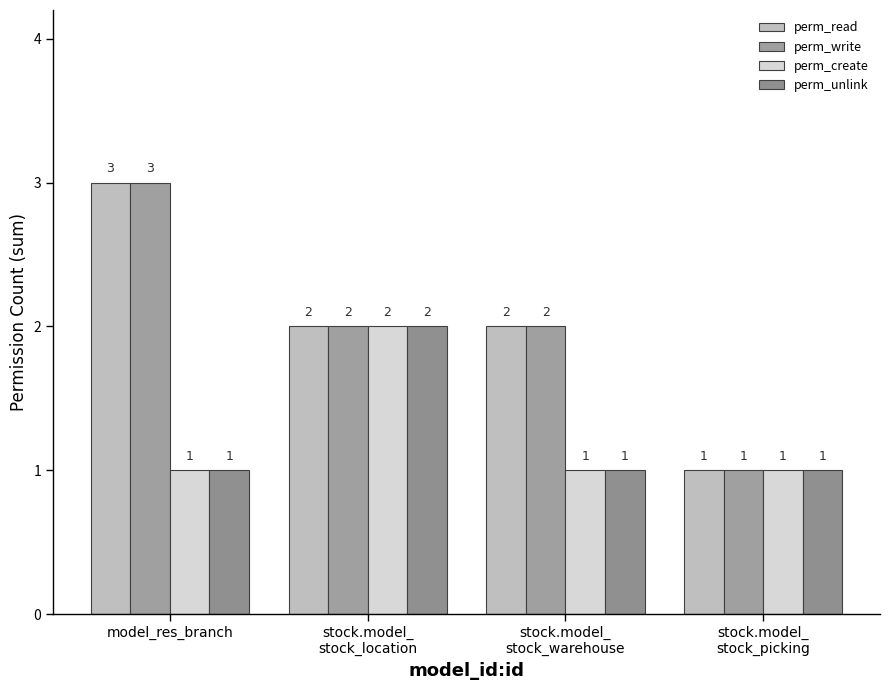

Which series has the largest range (max minus min)?

perm_read